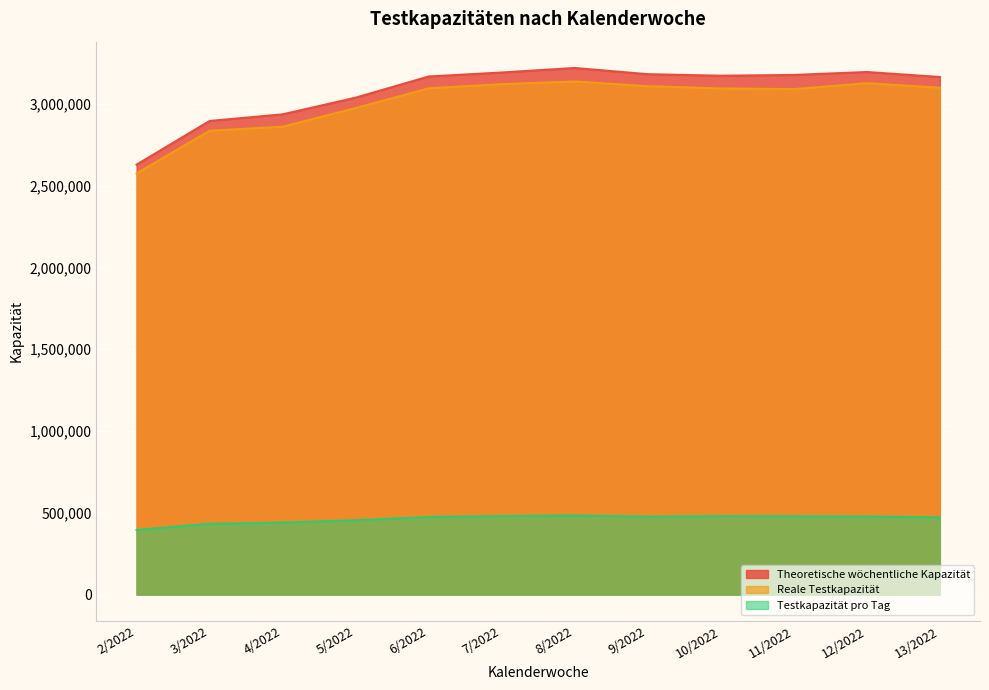

Which category has the lowest value across all series?

2/2022